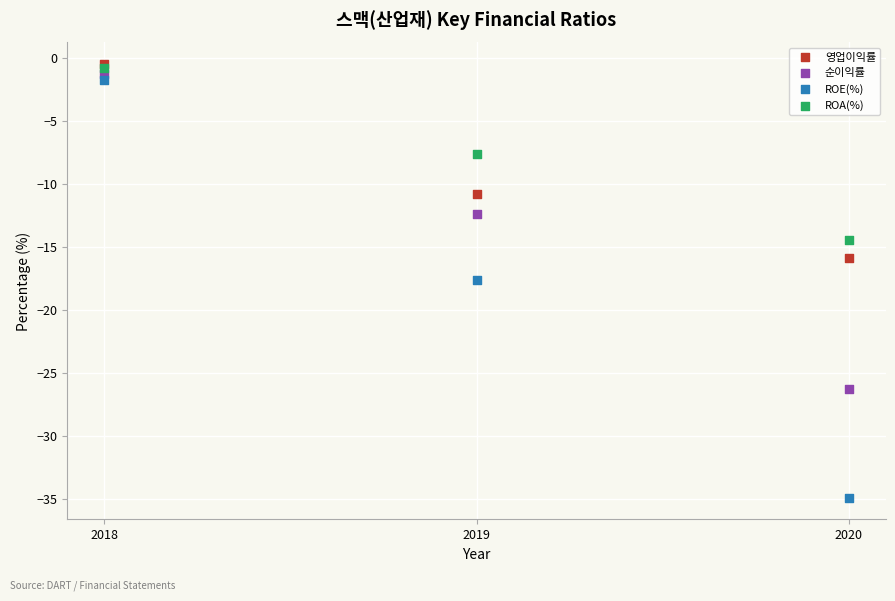

Which series reaches the minimum Y coordinate?

ROE(%)